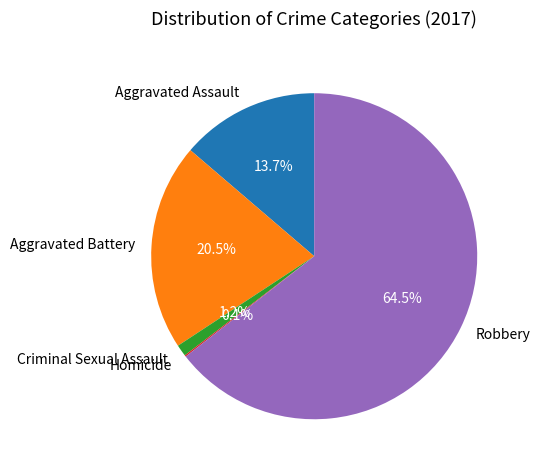

Which slice is the largest?

Robbery